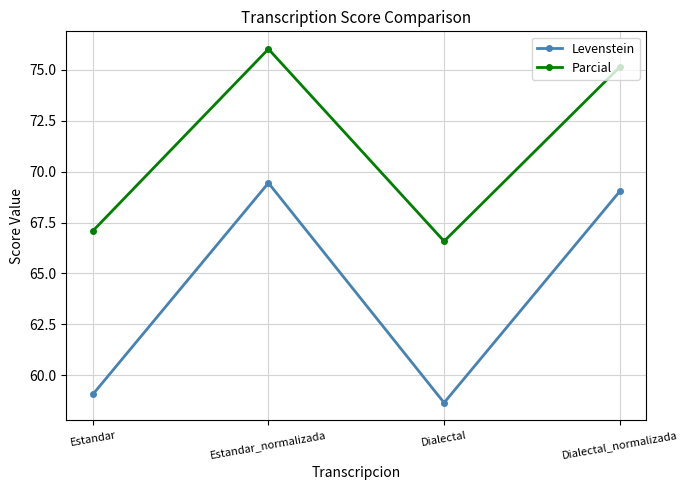

True or false: Levenstein and Parcial cross at least once.

False